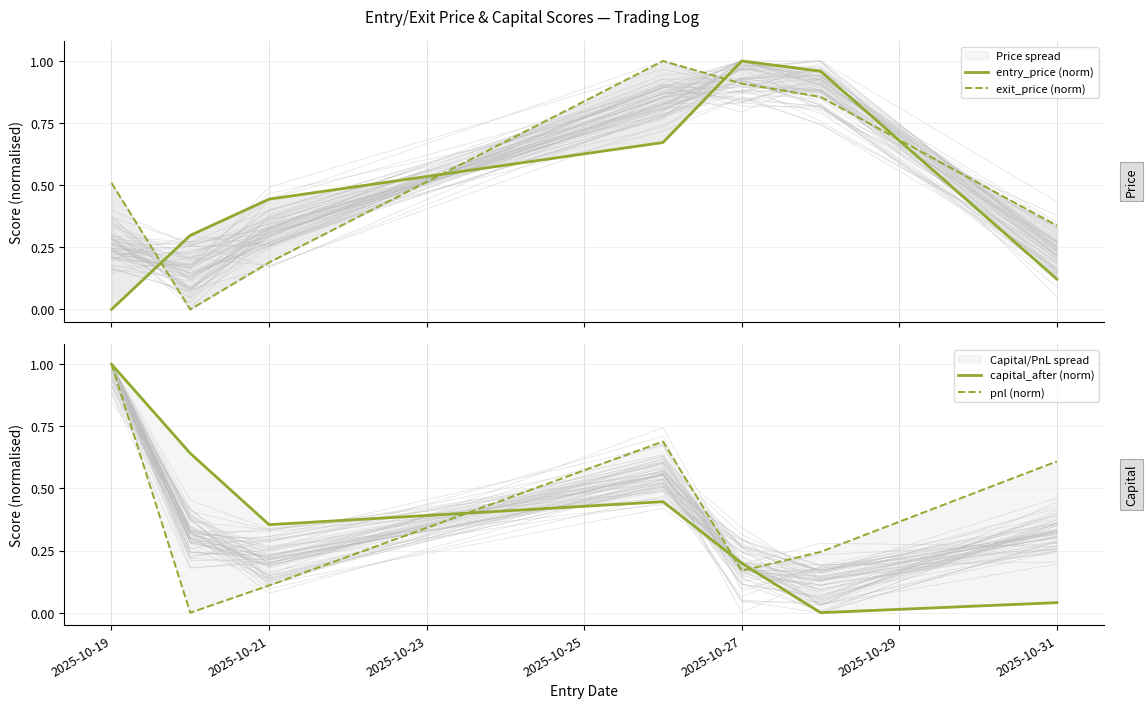

Rank the series at 2025-10-29 from lowest to highest value.

capital_after (norm), pnl (norm), exit_price (norm), entry_price (norm)